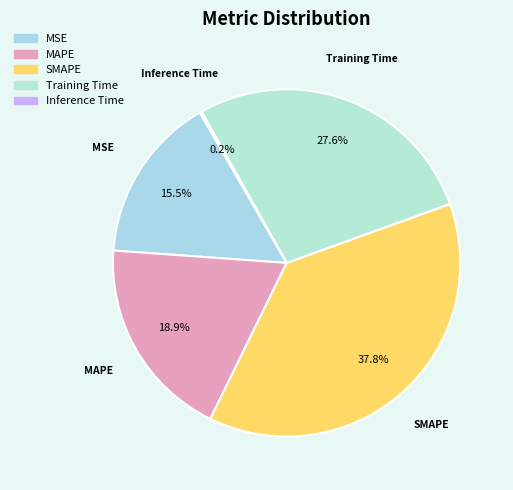

To the nearest percent, what is the difference between the MSE and Training Time slice percentages?

12%